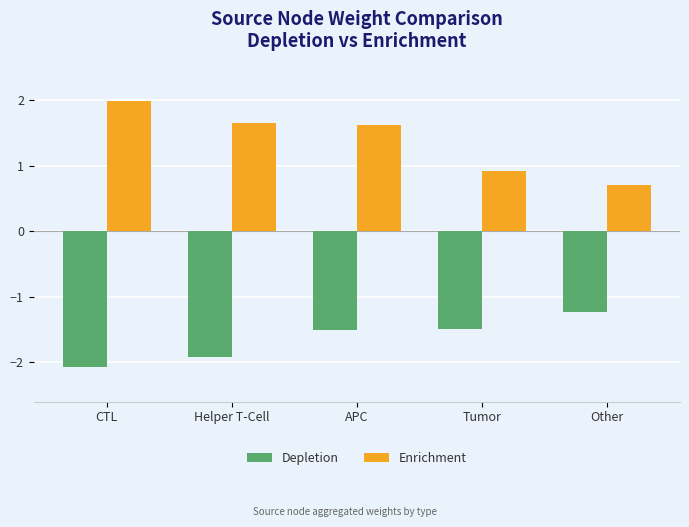

What is the sum of the Depletion values at Tumor and CTL?

-3.6